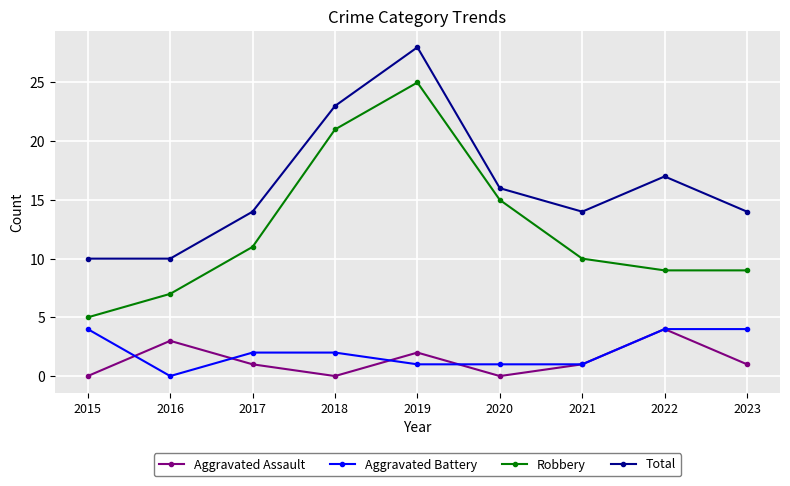

Is it true that Aggravated Assault equals -1 at 2018?

False